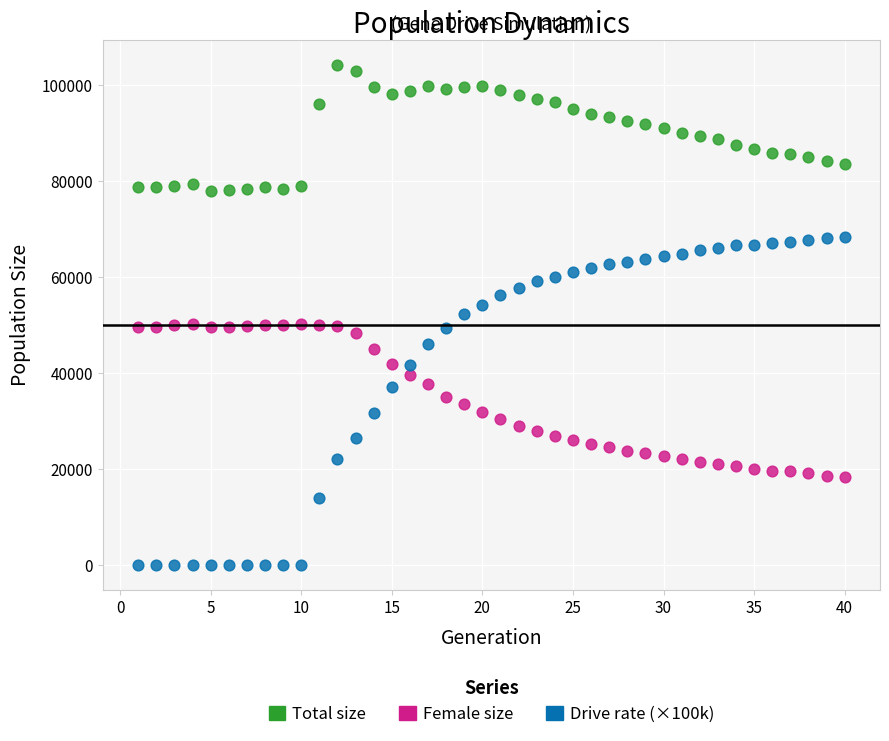

Across all data points, what is the range of Y values (max minus min)?

104260.0